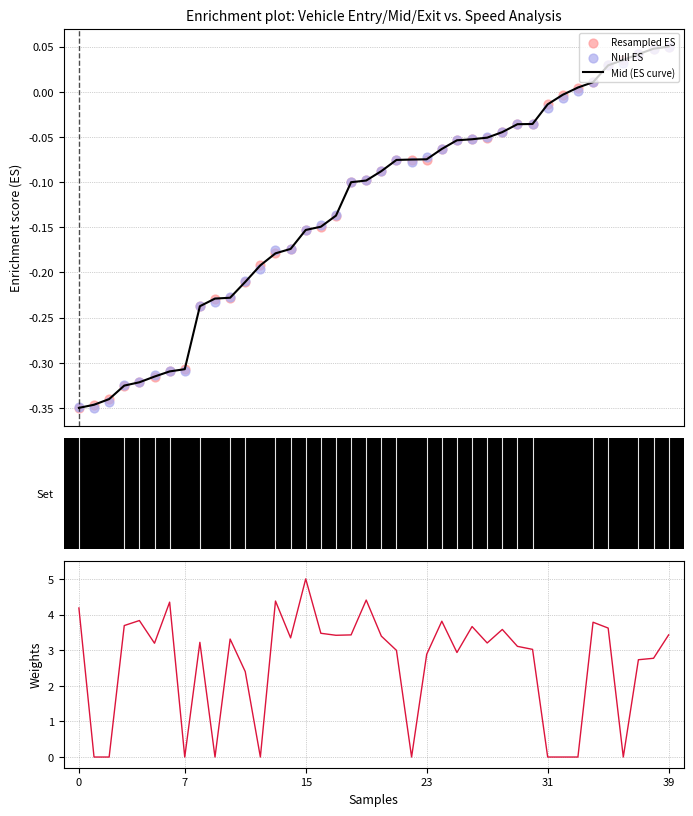

What is the total value across all series at 21?

2.8